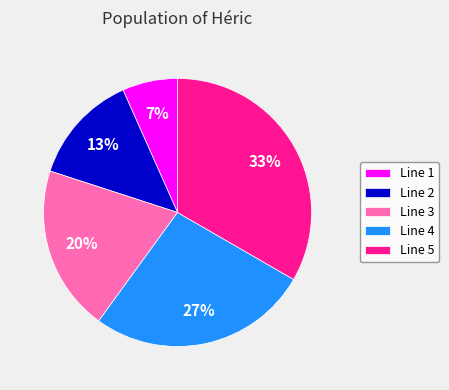

Do Line 4 and Line 2 together represent more than half of the pie?

No